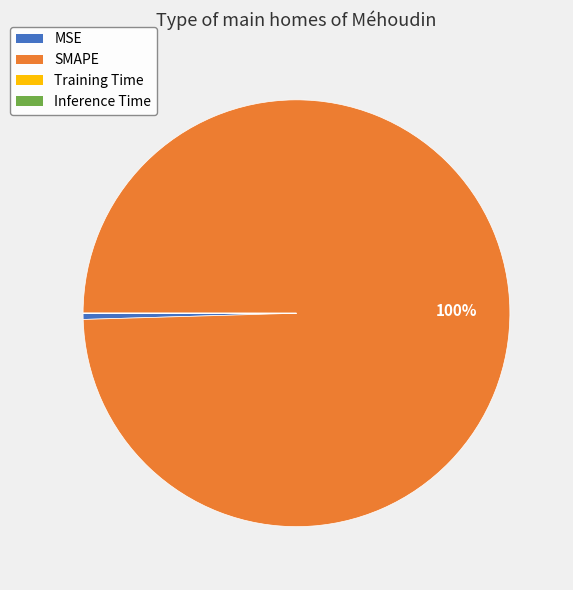

Does MSE represent more than half of the total?

No